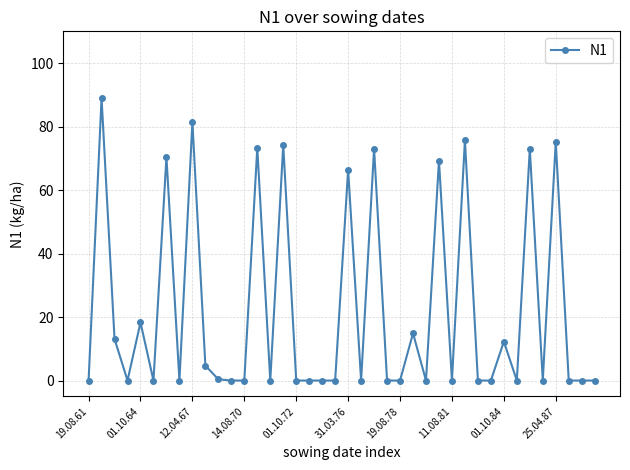

What is the difference between the maximum and minimum values?

89.0